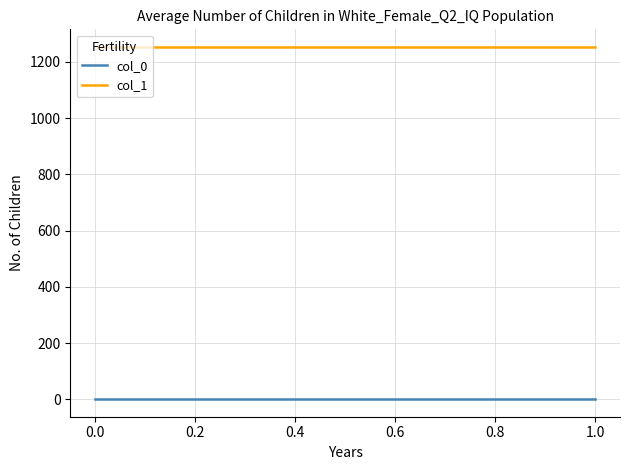

Rank the series by their average value, from highest to lowest.

col_1, col_0